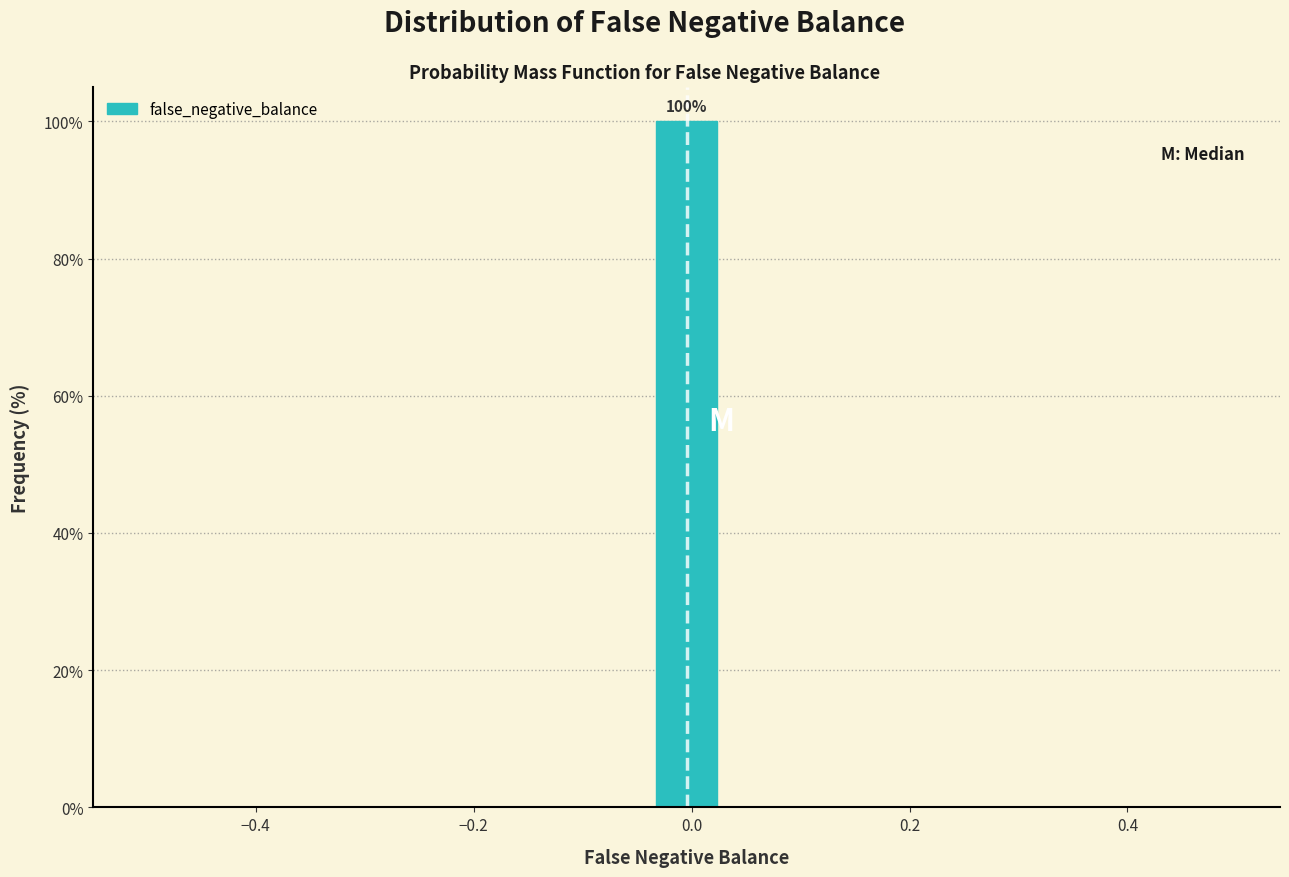

Around what value on the x-axis is the tallest bar? Give the approximate position of its centre, as read against the axis.

0.00